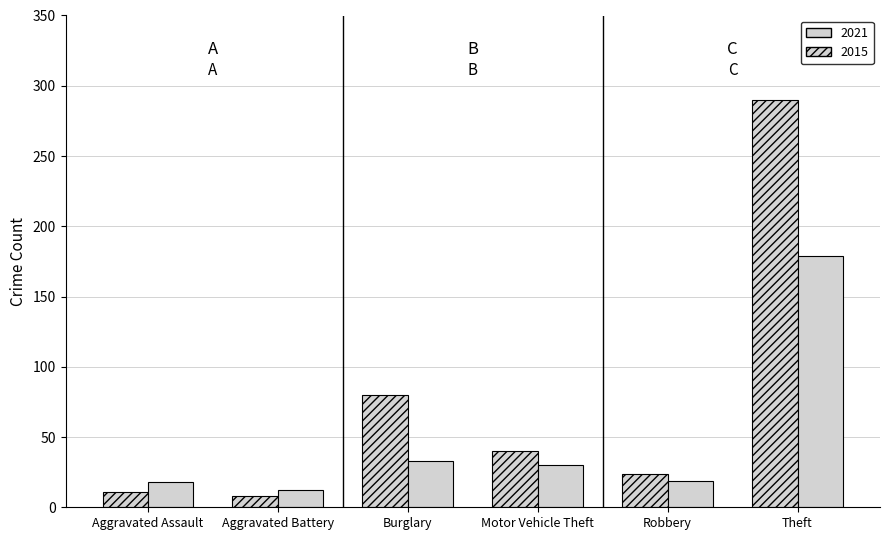

How many series are shown in this chart?

2